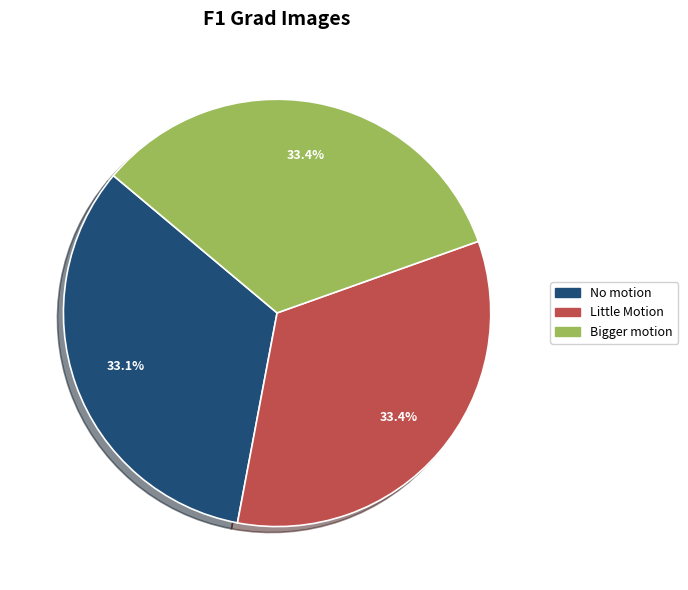

Combined, what portion of the pie is No motion and Little Motion?

66.6%